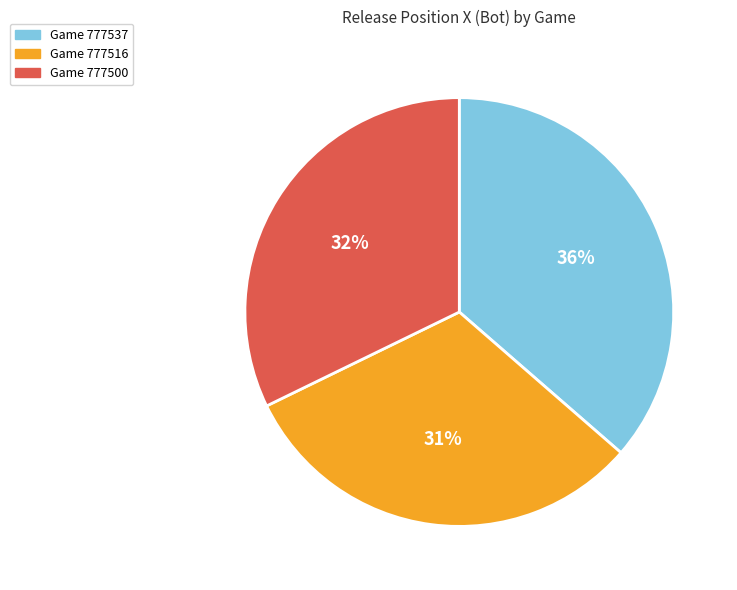

How many segments does this pie chart have?

3